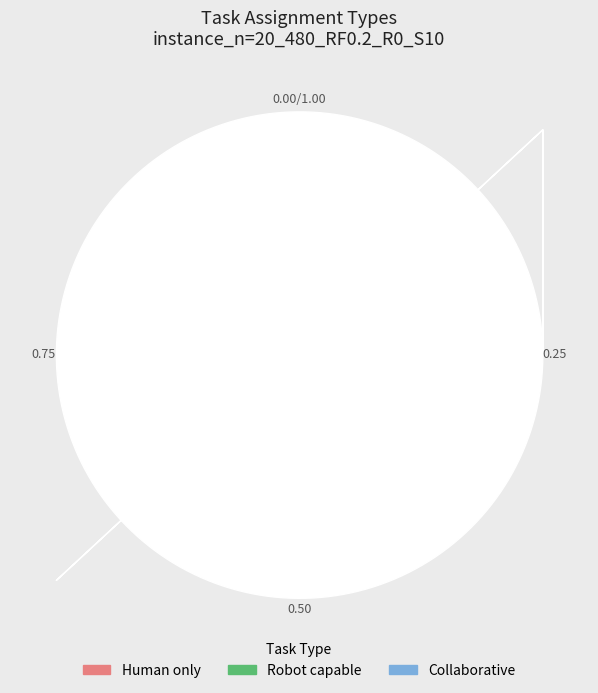

Is there a majority slice in this chart?

Yes